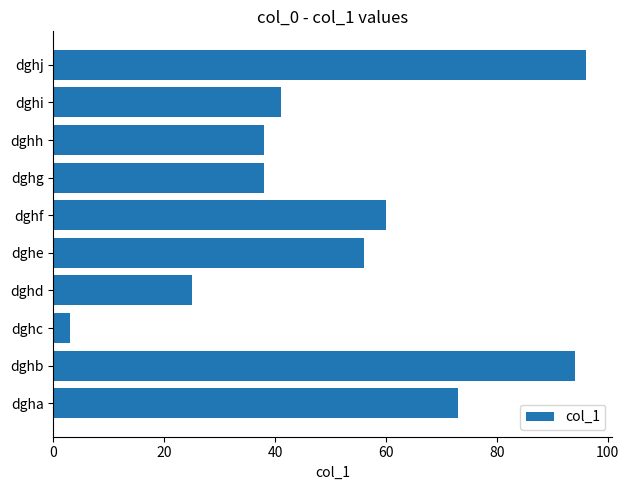

What is the change in value from dgha to dghh?

-35